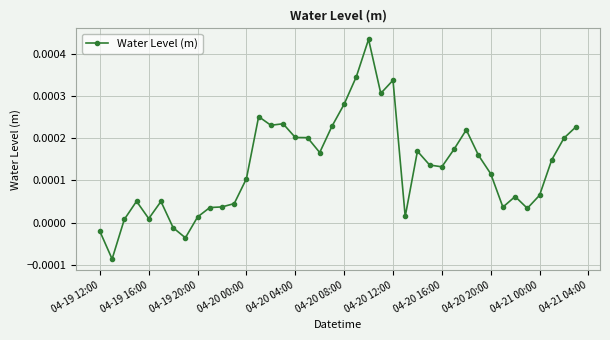

True or false: there are more than 0 points higher than both neighbors.

True